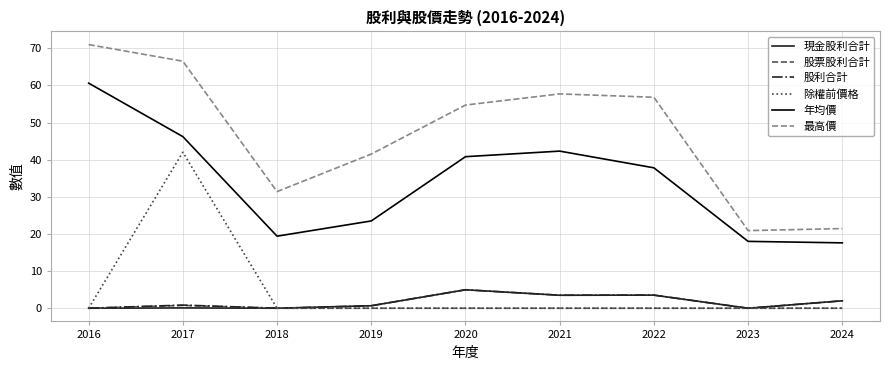

What is the highest value of the 最高價 series?

71.0